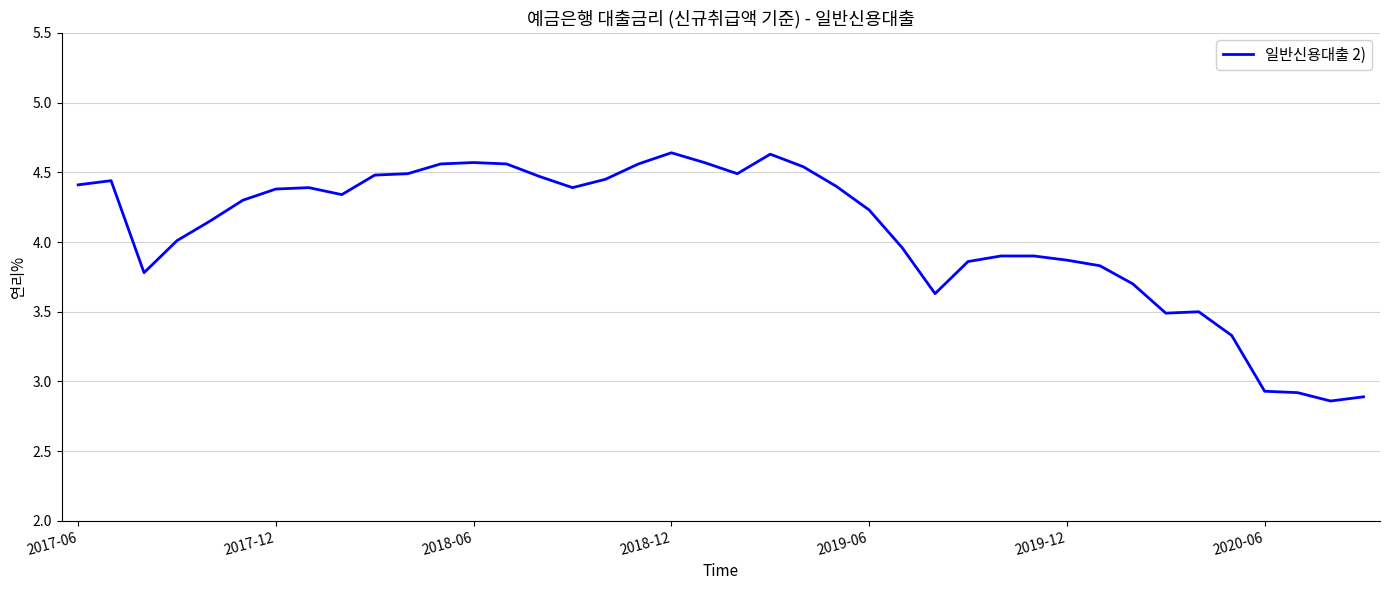

What is the difference between the maximum and minimum values?

1.8